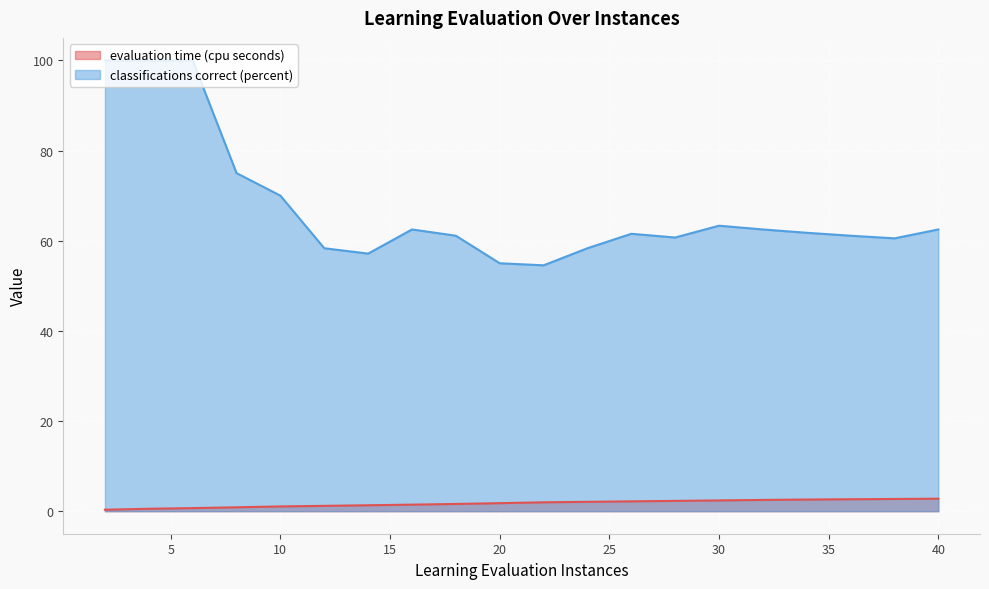

What is the total value across all series at 10?

71.1